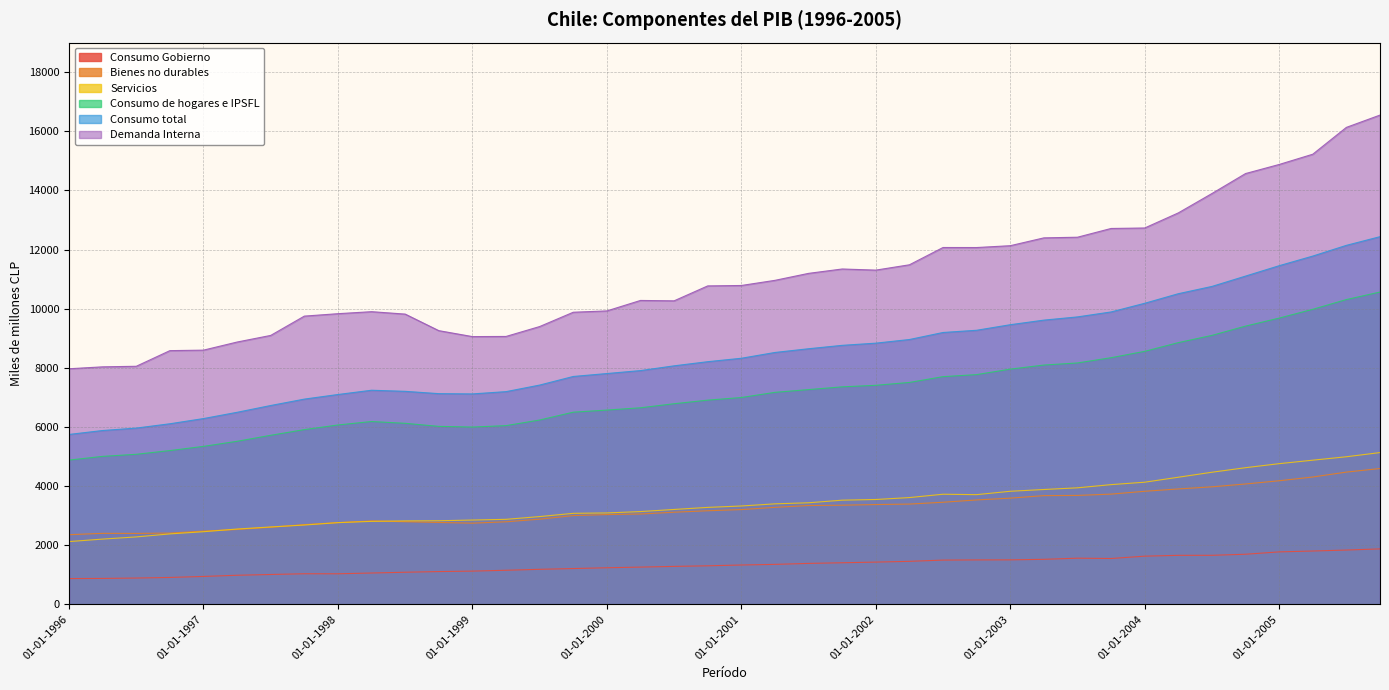

How many interior local peaks does the Consumo total series have?

1